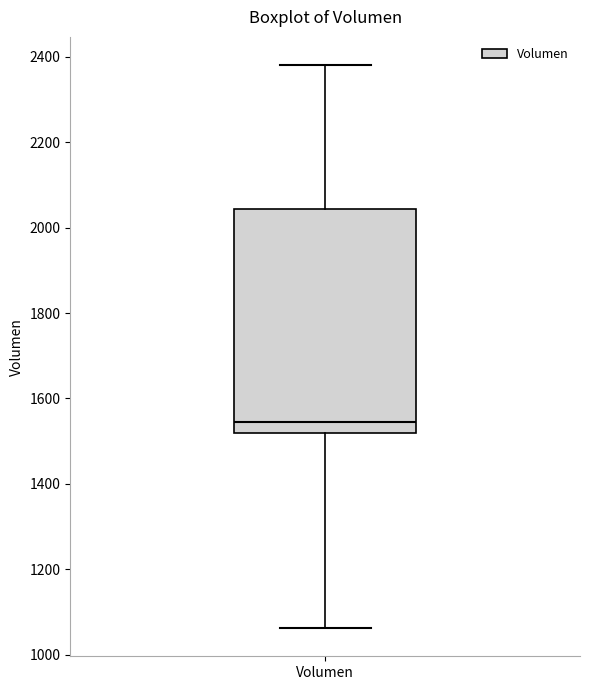

Transcribe this box plot: give where the median line is, the range the box spans, and where the two whiskers end, as read against the y-axis. The values are not printed on the chart, so give them approximately, as read against the axis.

median 1540, box 1520 to 2040, whiskers 1060 to 2380